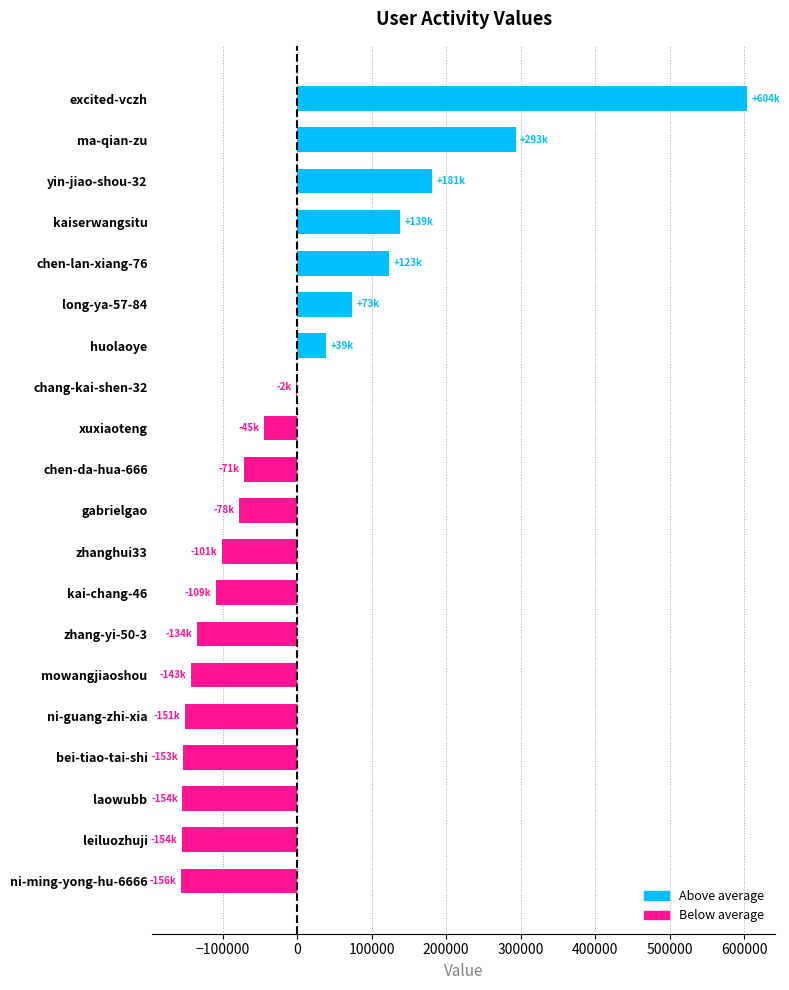

How many distinct data groups are displayed?

1